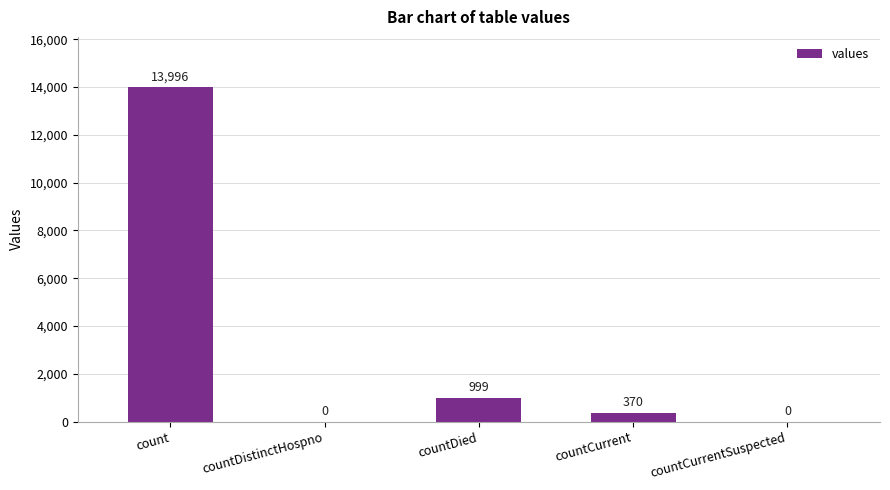

Reading left to right, transcribe all the data shown in this chart.

13996	0	999	370	0